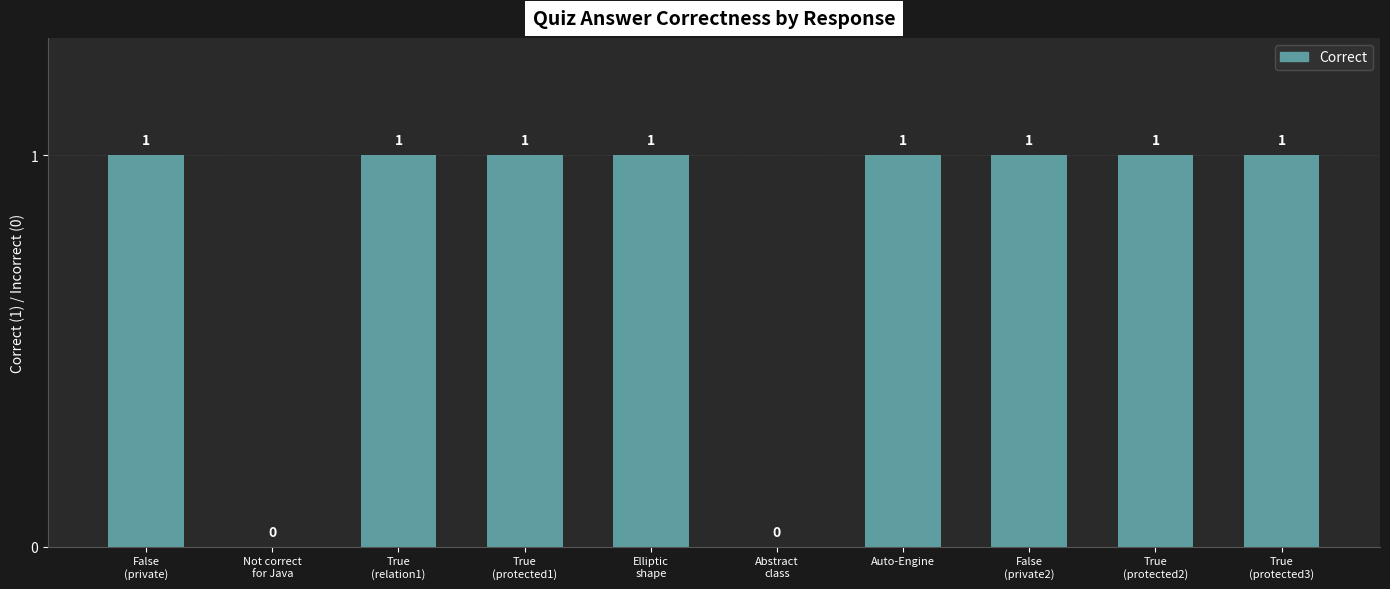

True or false: the data shows 1 at Auto-Engine.

True